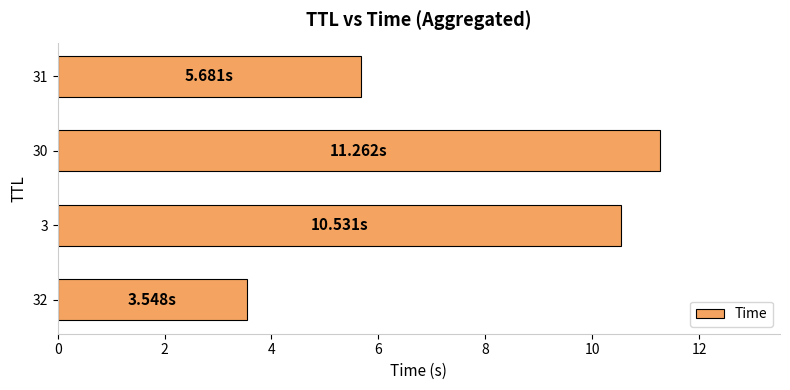

What is the minimum value shown in the chart?

3.5